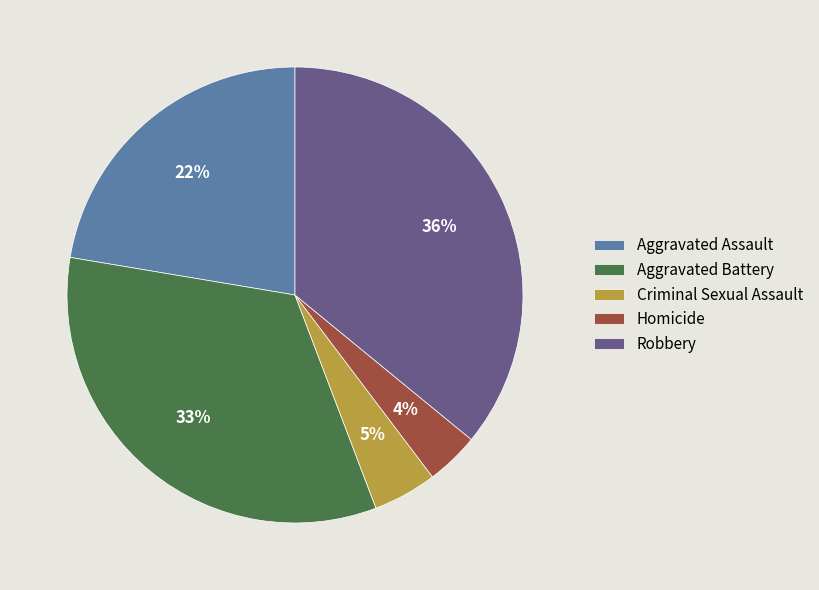

What is the largest slice in the pie chart?

Robbery